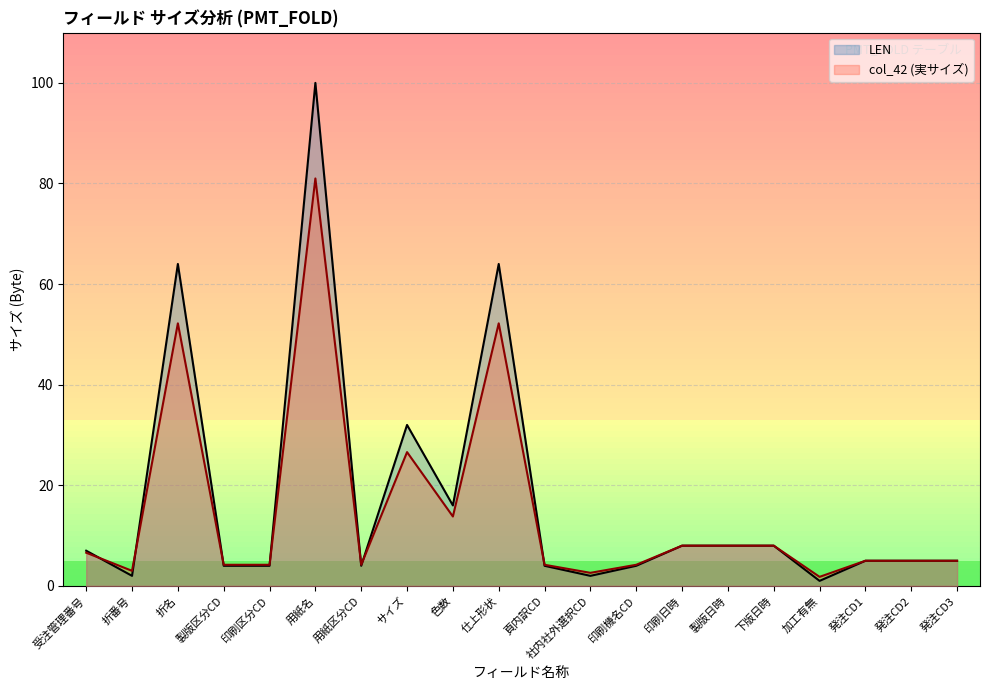

Is the value of col_42 (実サイズ) at 製版区分CD greater than the value of LEN at 仕上形状?

No